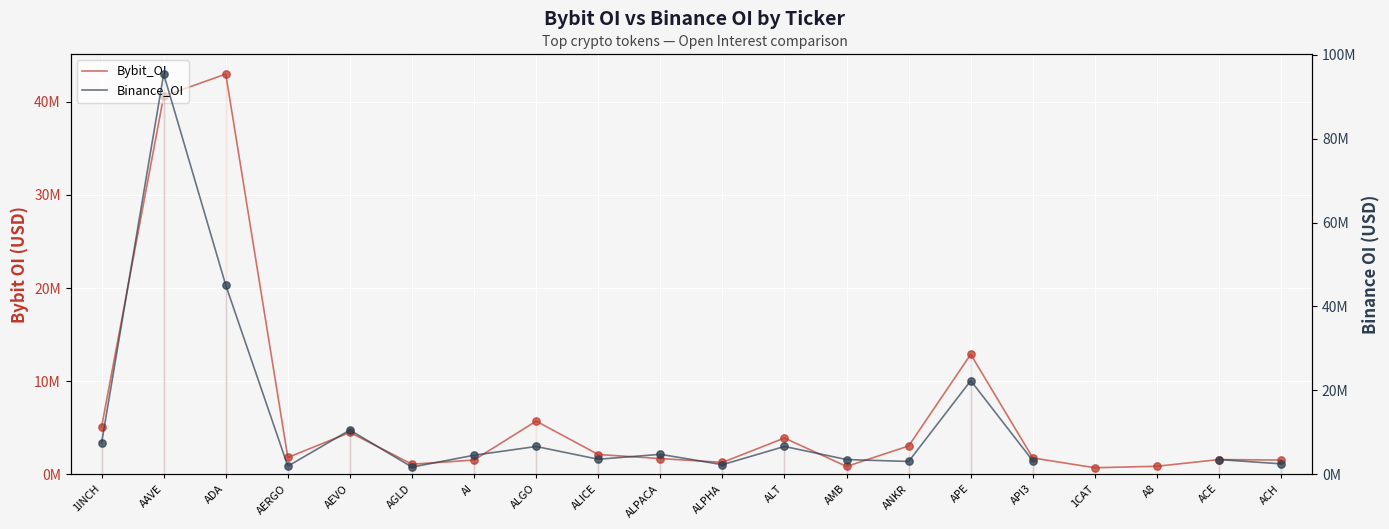

Which series has the widest spread of Y values?

Binance_OI